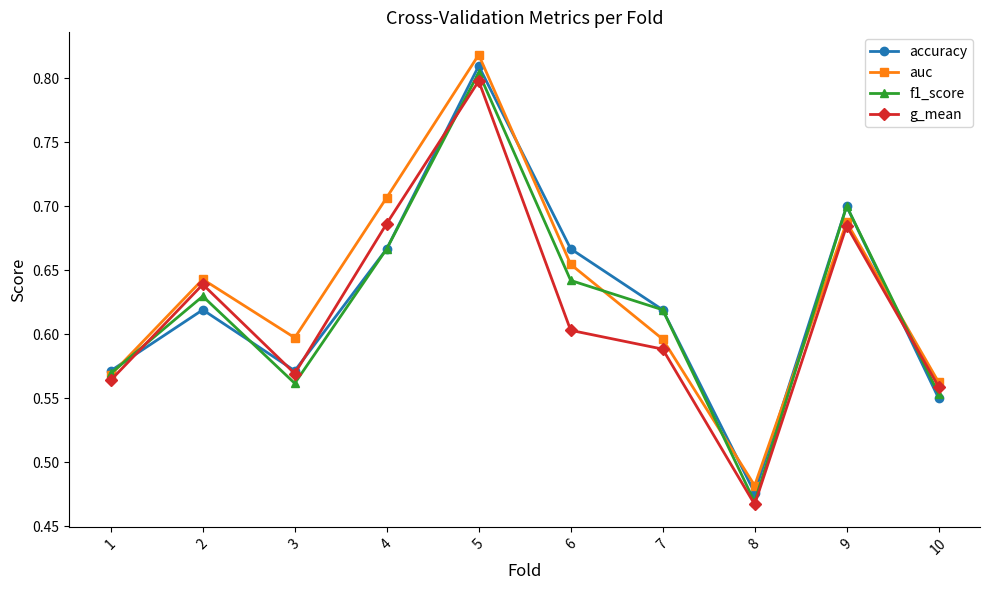

How many accuracy values are between 0 and 1?

10